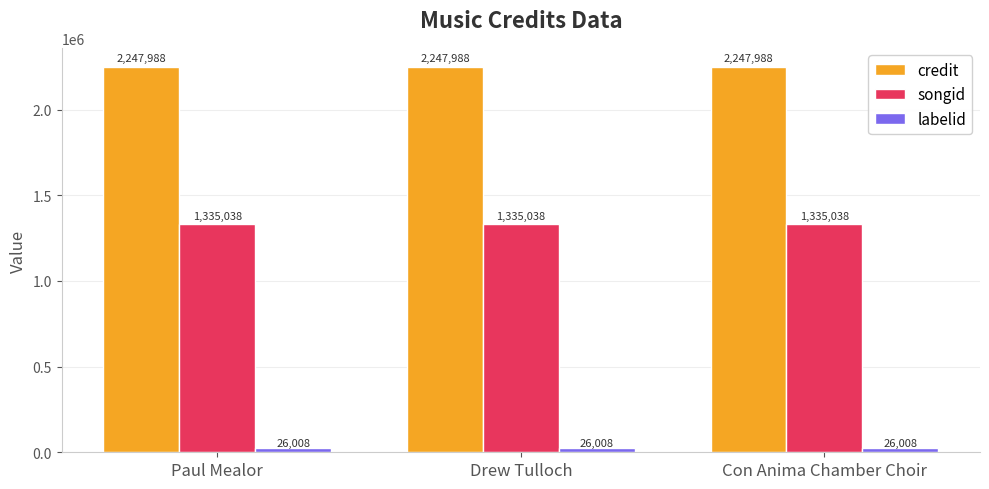

Reading right to left, extract all data points from this chart.

credit: Con Anima Chamber Choir=2247988	Drew Tulloch=2247988	Paul Mealor=2247988
songid: Con Anima Chamber Choir=1335038	Drew Tulloch=1335038	Paul Mealor=1335038
labelid: Con Anima Chamber Choir=26008	Drew Tulloch=26008	Paul Mealor=26008